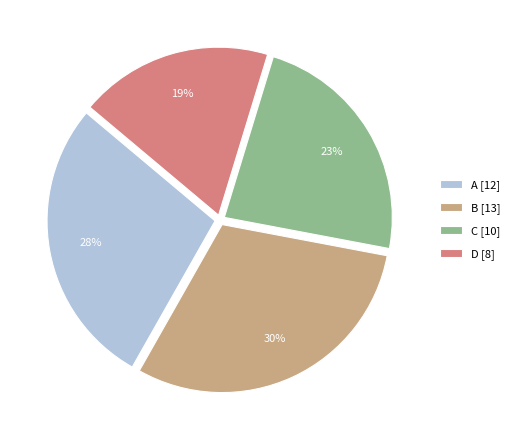

How many segments does this pie chart have?

4